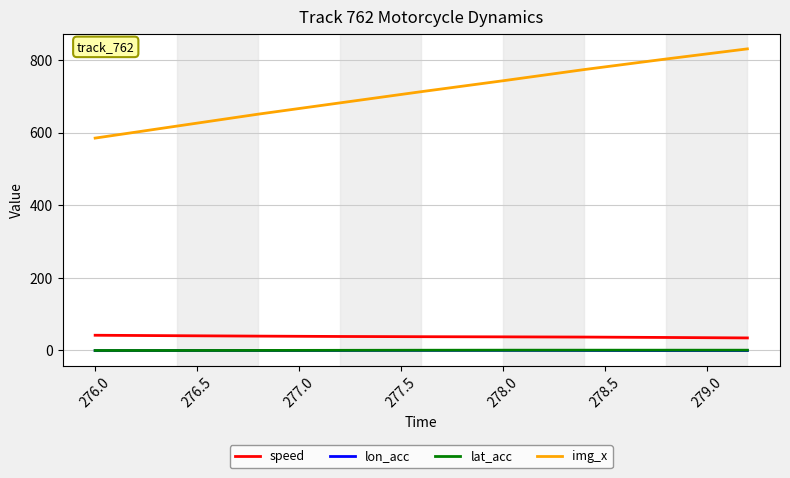

Which series has the largest range (max minus min)?

img_x